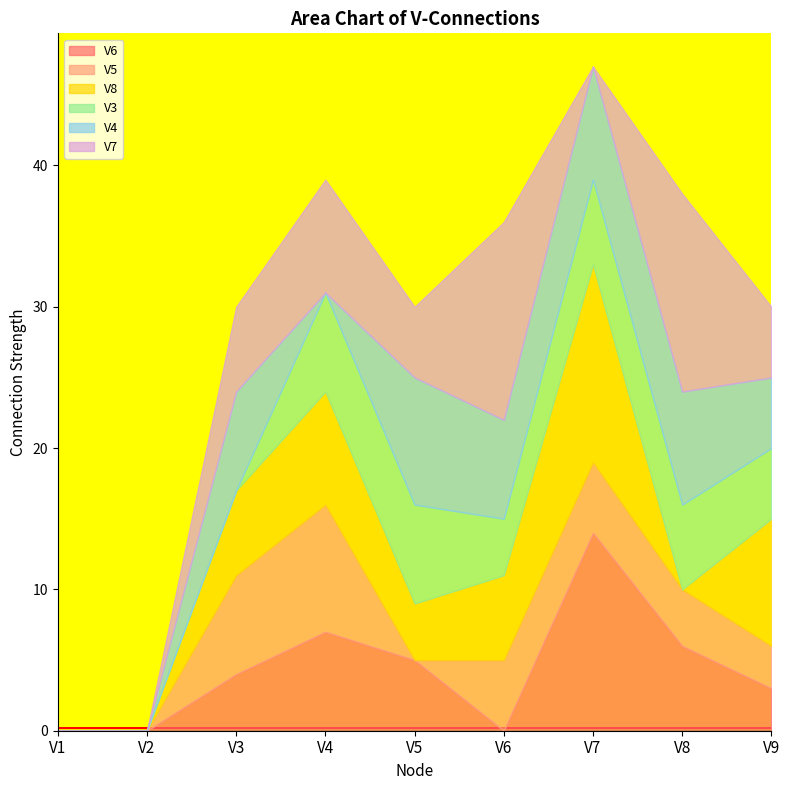

True or false: V8 has more than 1 points higher than both neighbors.

True